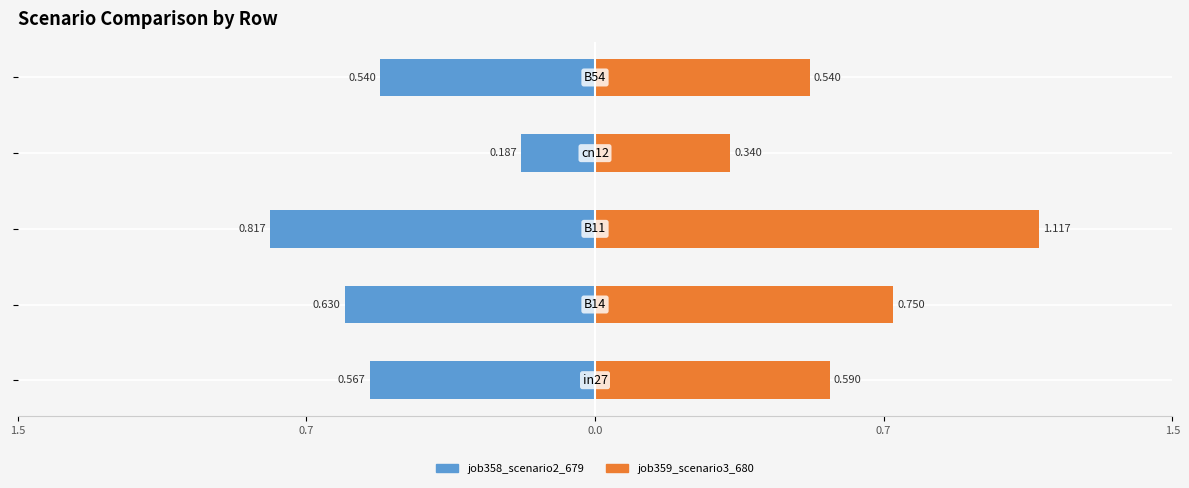

What are all the series names shown in the legend?

job358_scenario2_679, job359_scenario3_680